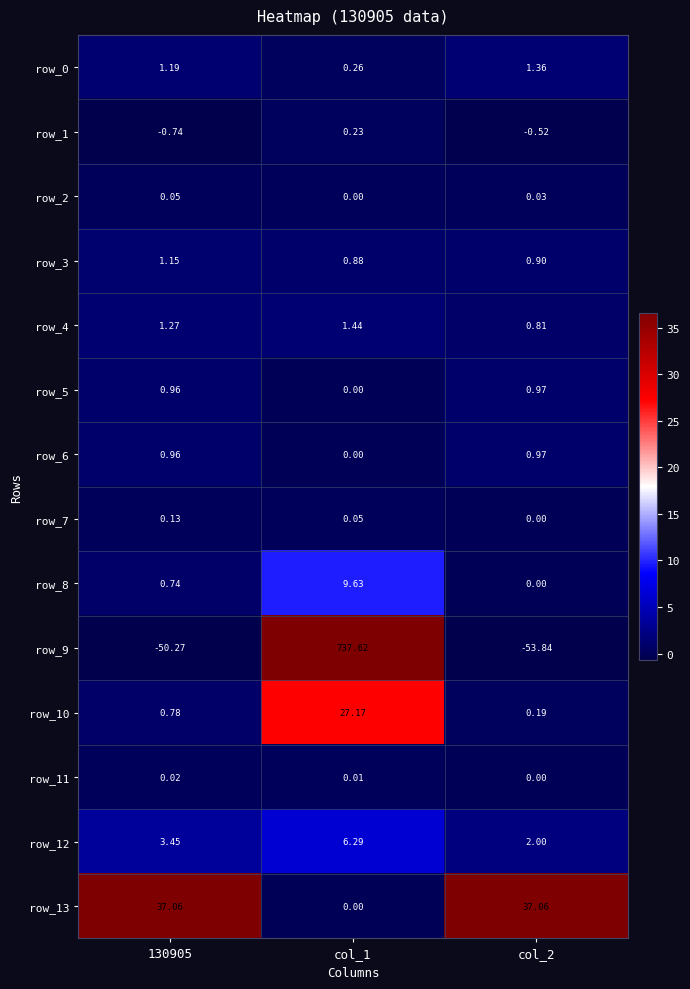

What is the sum of all row_10 values?

28.1